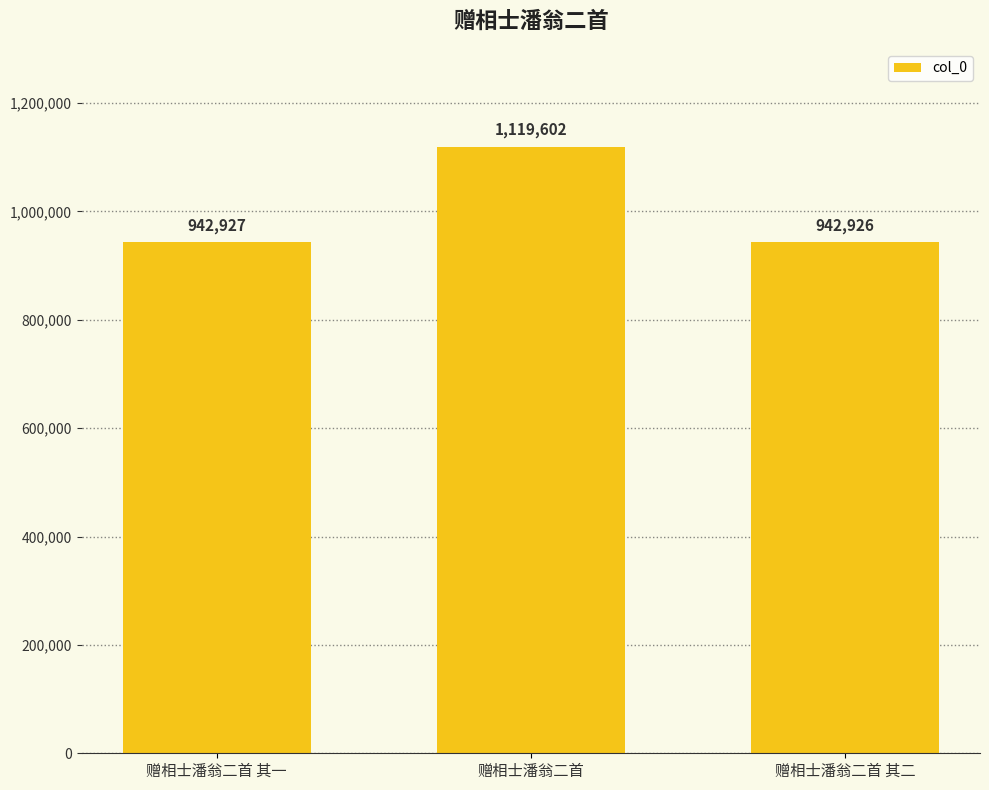

What is the difference between the values at 赠相士潘翁二首 and 赠相士潘翁二首 其一?

176675